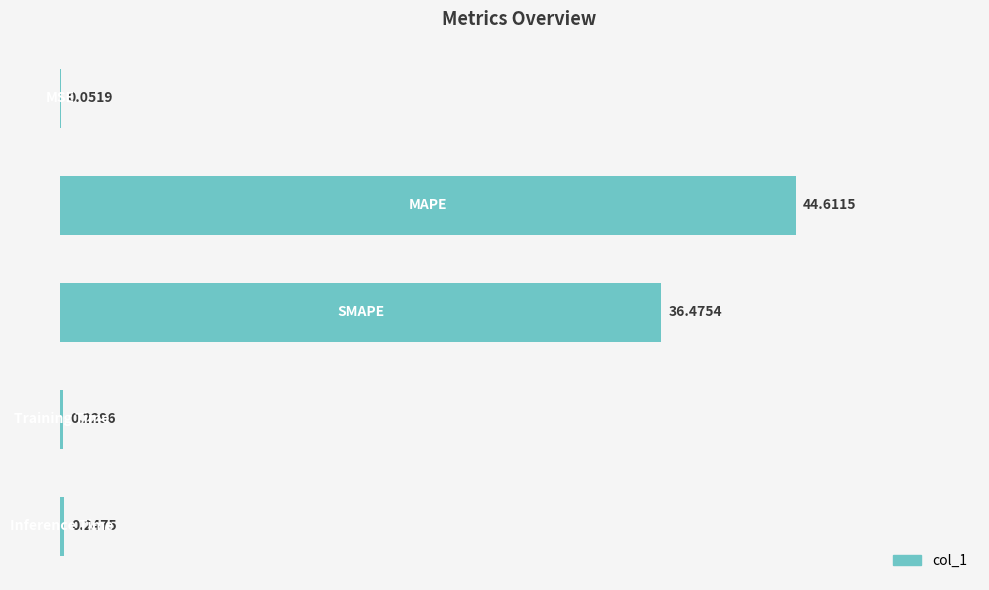

Are the bars horizontal?

Yes